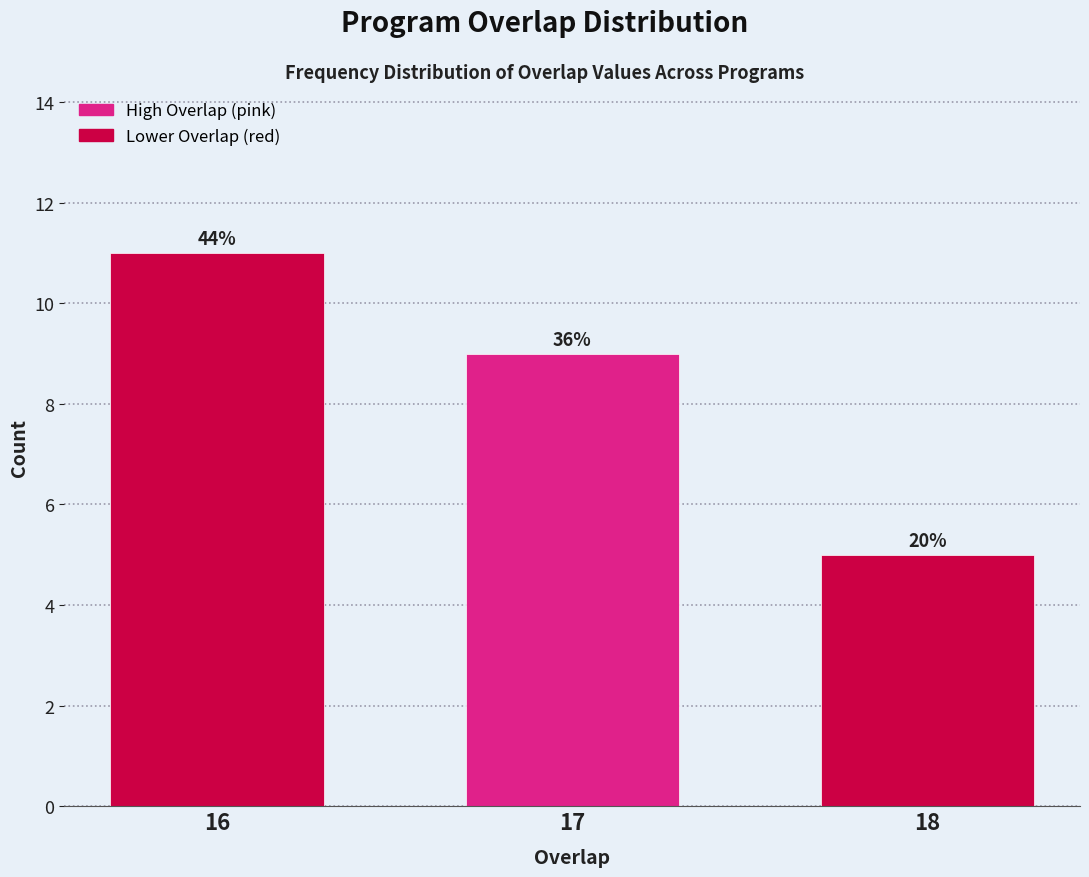

Are the bars horizontal?

No